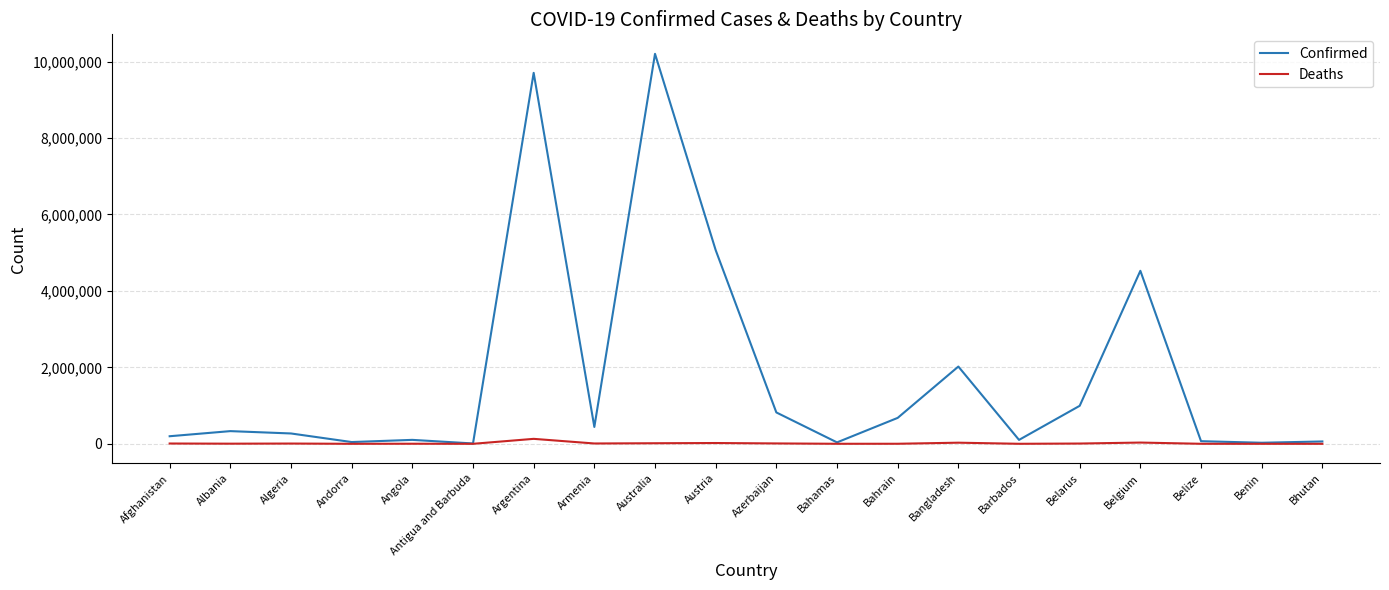

What are all the series names shown in the legend?

Confirmed, Deaths